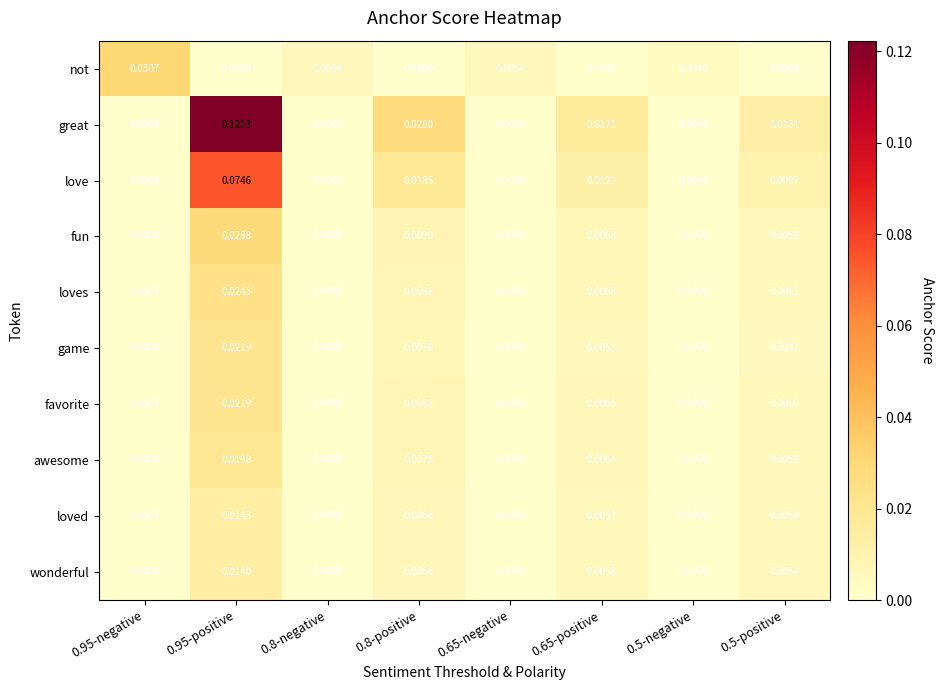

Is the value of game at 0.5-positive greater than the value of love at 0.8-positive?

No